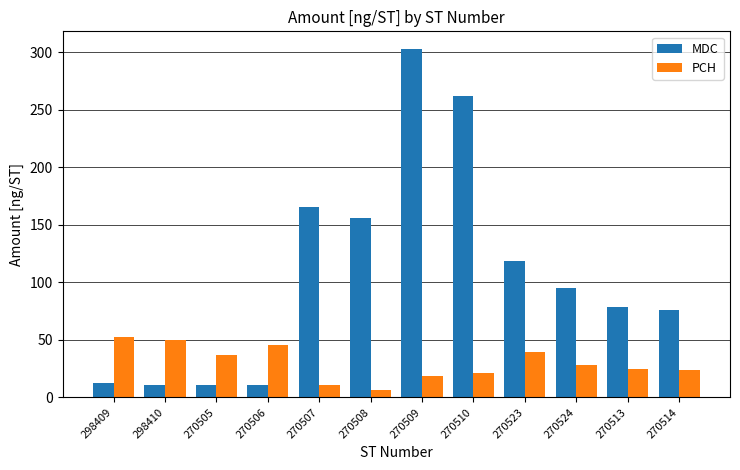

What are all the series names shown in the legend?

MDC, PCH